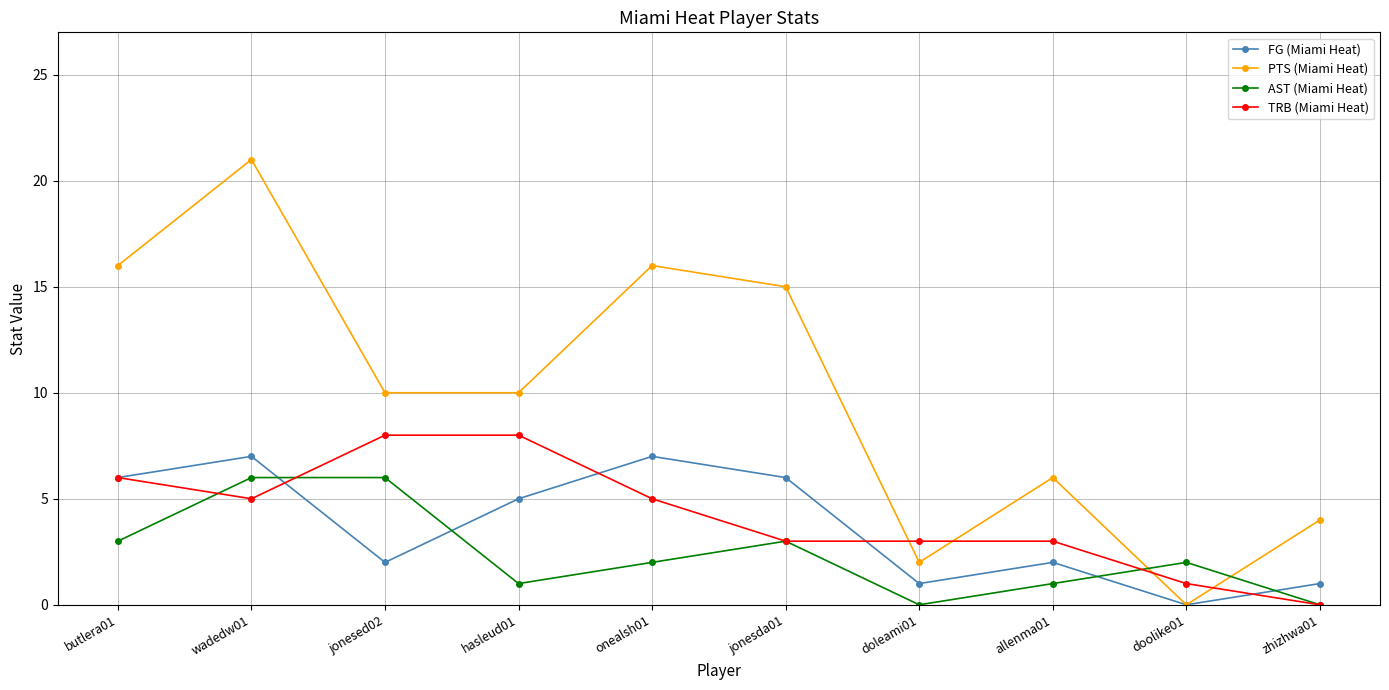

Where does the TRB (Miami Heat) series first go above 5?

butlera01